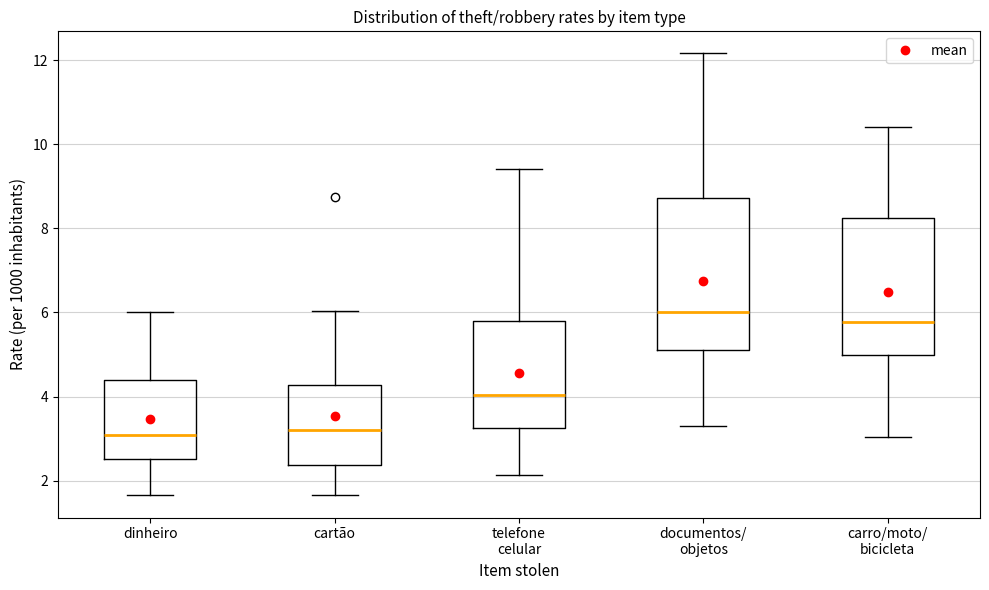

Which box is the tallest, from its lower edge to its upper edge?

documentos/ objetos